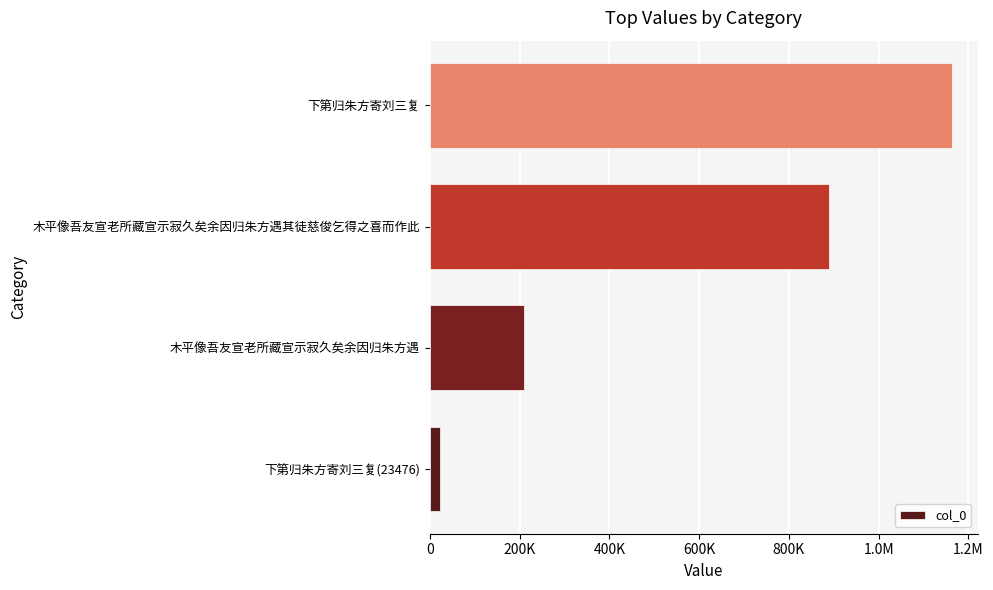

Does the chart contain any negative values?

No